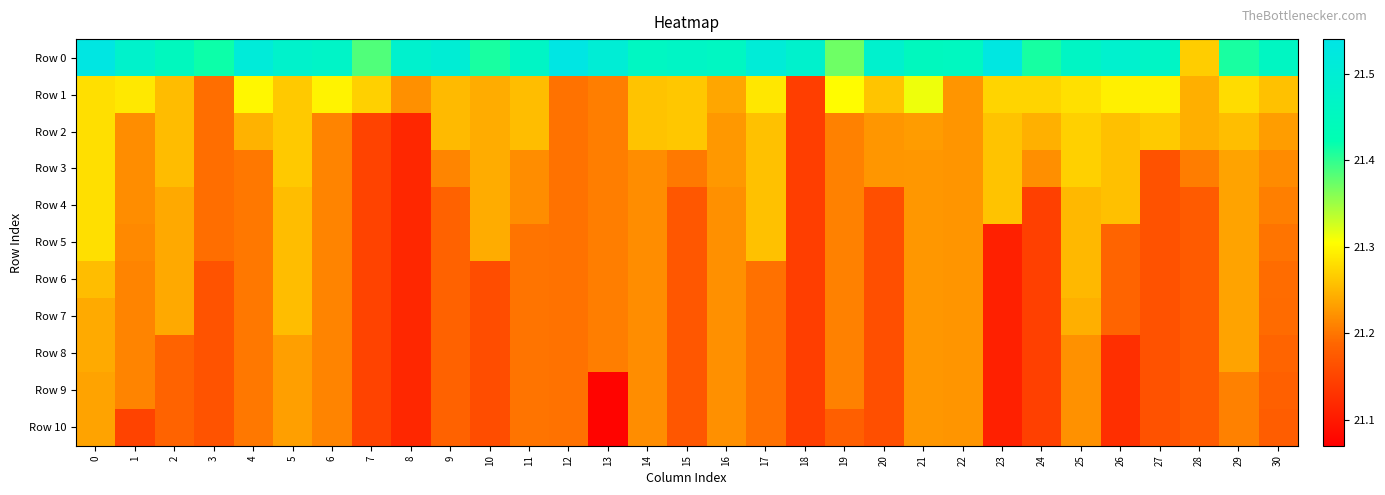

Reading right to left, extract all data points from this chart.

Row 0: 30=21.5	29=21.4	28=21.3	27=21.5	26=21.5	25=21.5	24=21.4	23=21.5	22=21.5	21=21.5	20=21.5	19=21.4	18=21.5	17=21.5	16=21.5	15=21.5	14=21.5	13=21.5	12=21.5	11=21.5	10=21.4	9=21.5	8=21.5	7=21.4	6=21.5	5=21.5	4=21.5	3=21.4	2=21.5	1=21.5	0=21.5
Row 1: 30=21.3	29=21.3	28=21.2	27=21.3	26=21.3	25=21.3	24=21.3	23=21.3	22=21.2	21=21.3	20=21.3	19=21.3	18=21.1	17=21.3	16=21.2	15=21.3	14=21.3	13=21.2	12=21.2	11=21.3	10=21.2	9=21.3	8=21.2	7=21.3	6=21.3	5=21.3	4=21.3	3=21.2	2=21.3	1=21.3	0=21.3
Row 2: 30=21.2	29=21.3	28=21.2	27=21.3	26=21.3	25=21.3	24=21.2	23=21.3	22=21.2	21=21.2	20=21.2	19=21.2	18=21.1	17=21.3	16=21.2	15=21.3	14=21.3	13=21.2	12=21.2	11=21.3	10=21.2	9=21.3	8=21.1	7=21.1	6=21.2	5=21.3	4=21.2	3=21.2	2=21.3	1=21.2	0=21.3
Row 3: 30=21.2	29=21.2	28=21.2	27=21.2	26=21.3	25=21.3	24=21.2	23=21.3	22=21.2	21=21.2	20=21.2	19=21.2	18=21.1	17=21.3	16=21.2	15=21.2	14=21.2	13=21.2	12=21.2	11=21.2	10=21.2	9=21.2	8=21.1	7=21.1	6=21.2	5=21.3	4=21.2	3=21.2	2=21.3	1=21.2	0=21.3
Row 4: 30=21.2	29=21.2	28=21.2	27=21.2	26=21.3	25=21.3	24=21.1	23=21.3	22=21.2	21=21.2	20=21.2	19=21.2	18=21.1	17=21.3	16=21.2	15=21.2	14=21.2	13=21.2	12=21.2	11=21.2	10=21.2	9=21.2	8=21.1	7=21.1	6=21.2	5=21.3	4=21.2	3=21.2	2=21.2	1=21.2	0=21.3
Row 5: 30=21.2	29=21.2	28=21.2	27=21.2	26=21.2	25=21.3	24=21.1	23=21.1	22=21.2	21=21.2	20=21.2	19=21.2	18=21.1	17=21.3	16=21.2	15=21.2	14=21.2	13=21.2	12=21.2	11=21.2	10=21.2	9=21.2	8=21.1	7=21.1	6=21.2	5=21.3	4=21.2	3=21.2	2=21.2	1=21.2	0=21.3
Row 6: 30=21.2	29=21.2	28=21.2	27=21.2	26=21.2	25=21.3	24=21.1	23=21.1	22=21.2	21=21.2	20=21.2	19=21.2	18=21.1	17=21.2	16=21.2	15=21.2	14=21.2	13=21.2	12=21.2	11=21.2	10=21.2	9=21.2	8=21.1	7=21.1	6=21.2	5=21.3	4=21.2	3=21.2	2=21.2	1=21.2	0=21.3
Row 7: 30=21.2	29=21.2	28=21.2	27=21.2	26=21.2	25=21.2	24=21.1	23=21.1	22=21.2	21=21.2	20=21.2	19=21.2	18=21.1	17=21.2	16=21.2	15=21.2	14=21.2	13=21.2	12=21.2	11=21.2	10=21.2	9=21.2	8=21.1	7=21.1	6=21.2	5=21.3	4=21.2	3=21.2	2=21.2	1=21.2	0=21.2
Row 8: 30=21.2	29=21.2	28=21.2	27=21.2	26=21.1	25=21.2	24=21.1	23=21.1	22=21.2	21=21.2	20=21.2	19=21.2	18=21.1	17=21.2	16=21.2	15=21.2	14=21.2	13=21.2	12=21.2	11=21.2	10=21.2	9=21.2	8=21.1	7=21.1	6=21.2	5=21.2	4=21.2	3=21.2	2=21.2	1=21.2	0=21.2
Row 9: 30=21.2	29=21.2	28=21.2	27=21.2	26=21.1	25=21.2	24=21.1	23=21.1	22=21.2	21=21.2	20=21.2	19=21.2	18=21.1	17=21.2	16=21.2	15=21.2	14=21.2	13=21.1	12=21.2	11=21.2	10=21.2	9=21.2	8=21.1	7=21.1	6=21.2	5=21.2	4=21.2	3=21.2	2=21.2	1=21.2	0=21.2
Row 10: 30=21.2	29=21.2	28=21.2	27=21.2	26=21.1	25=21.2	24=21.1	23=21.1	22=21.2	21=21.2	20=21.2	19=21.2	18=21.1	17=21.2	16=21.2	15=21.2	14=21.2	13=21.1	12=21.2	11=21.2	10=21.2	9=21.2	8=21.1	7=21.1	6=21.2	5=21.2	4=21.2	3=21.2	2=21.2	1=21.1	0=21.2